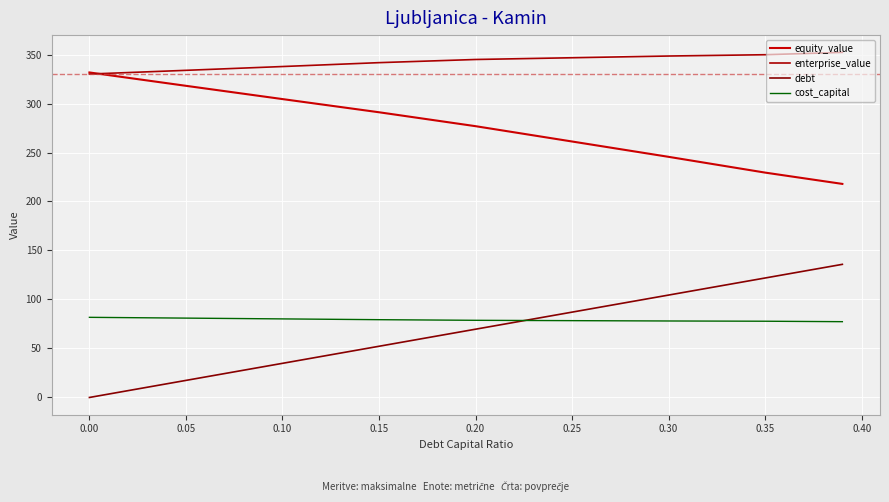

How many lines are shown in the chart?

4